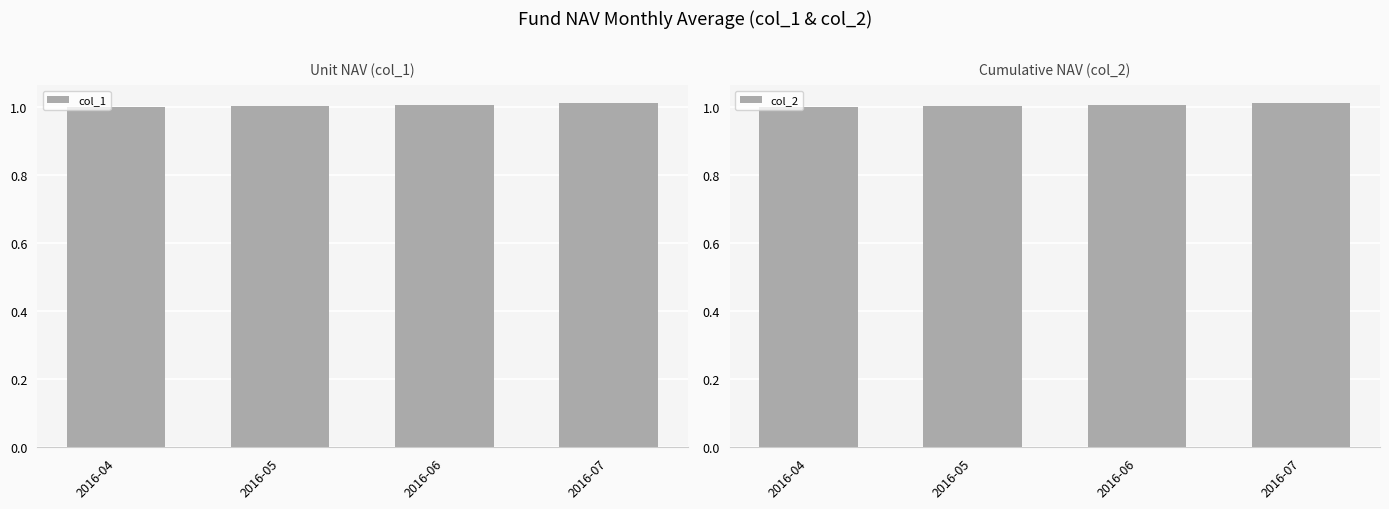

What value does the col_1 series have at 2016-07?

1.0